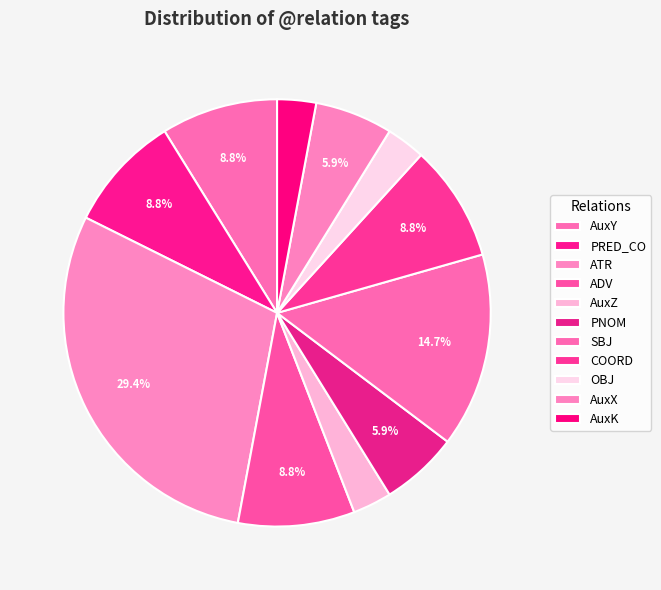

What portion of the pie excludes PNOM?

94.1%